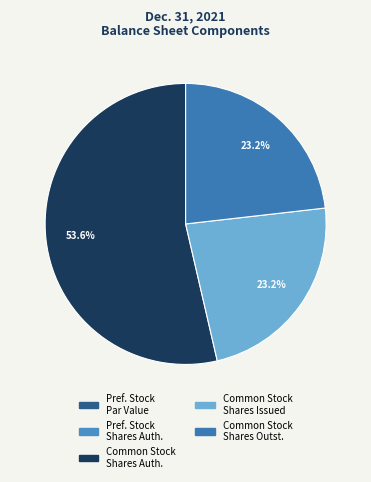

Which category has the biggest portion of the pie?

Common stock, shares authorized